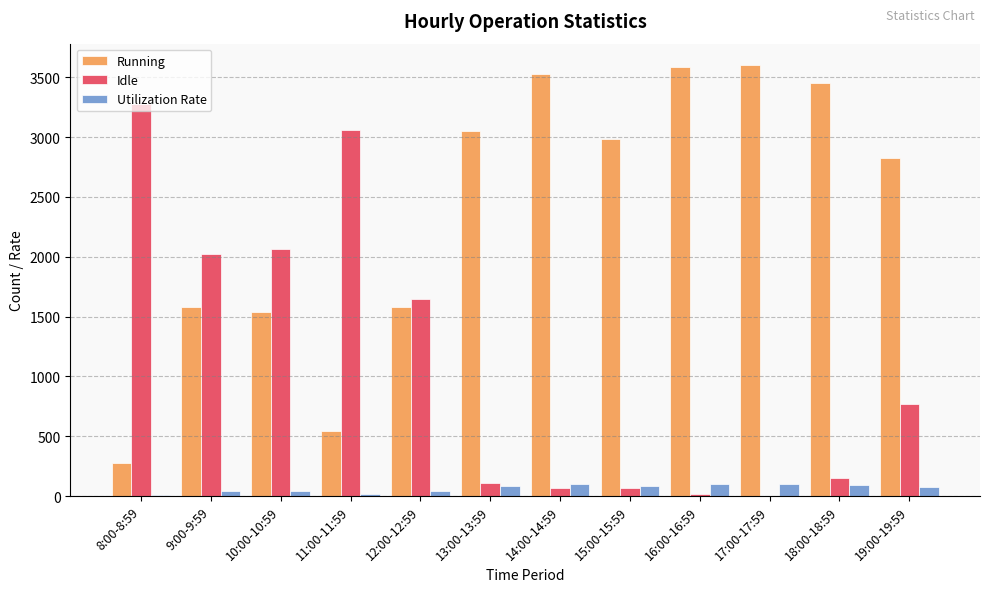

Is it true that Running equals 3600 at 17:00-17:59?

True